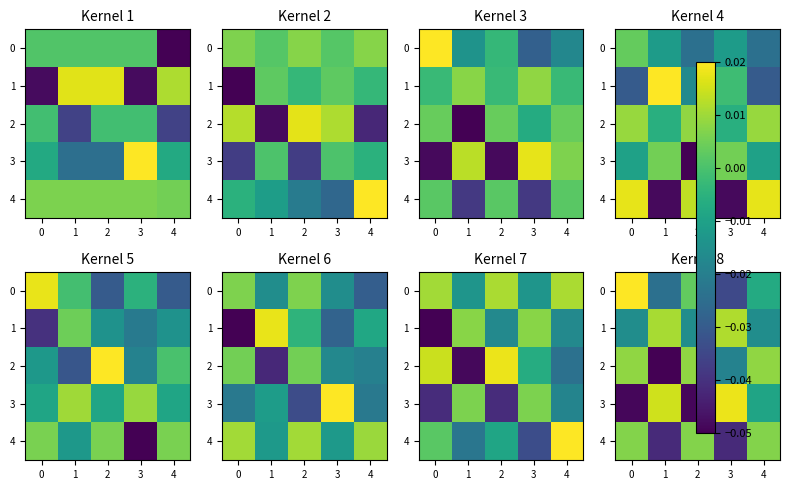

True or false: 1 has a value of -0.0 at 4.

False